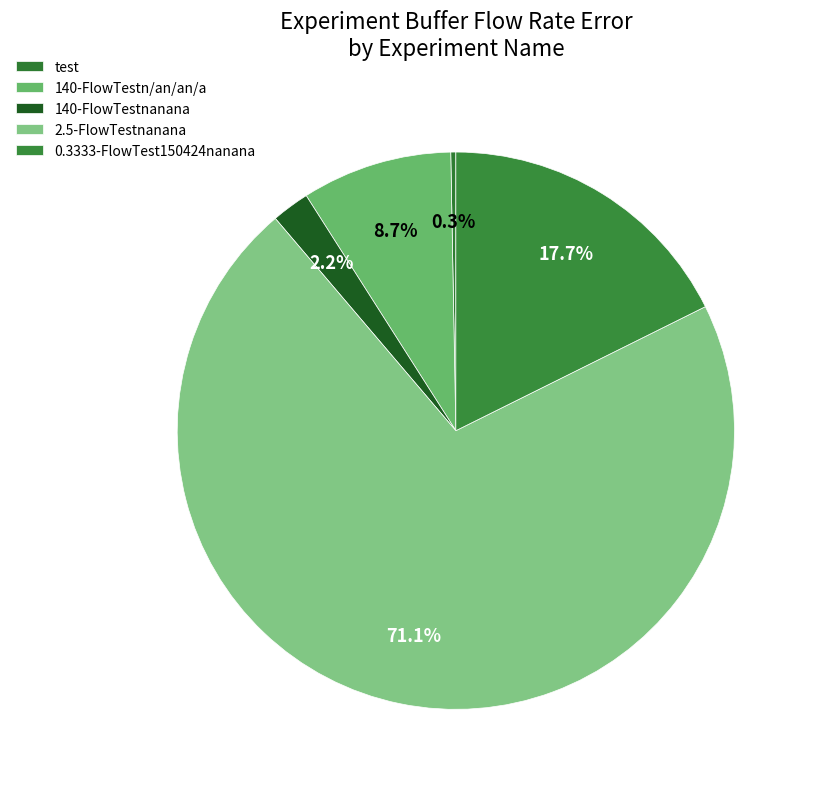

Count the number of slices in the pie.

5